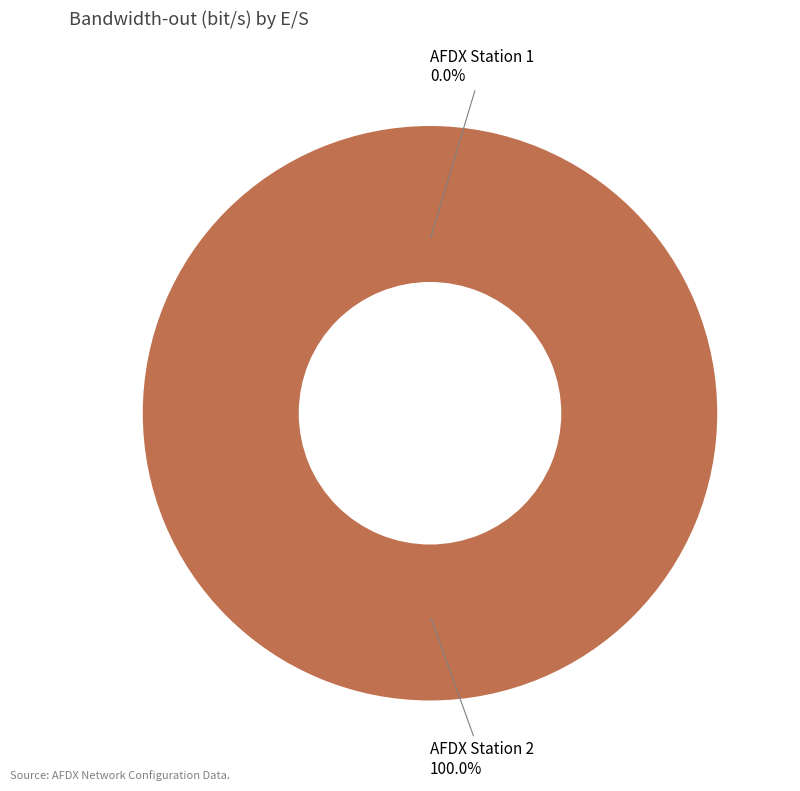

To the nearest percent, what is the combined percentage of AFDX Station 2 and AFDX Station 1?

100%